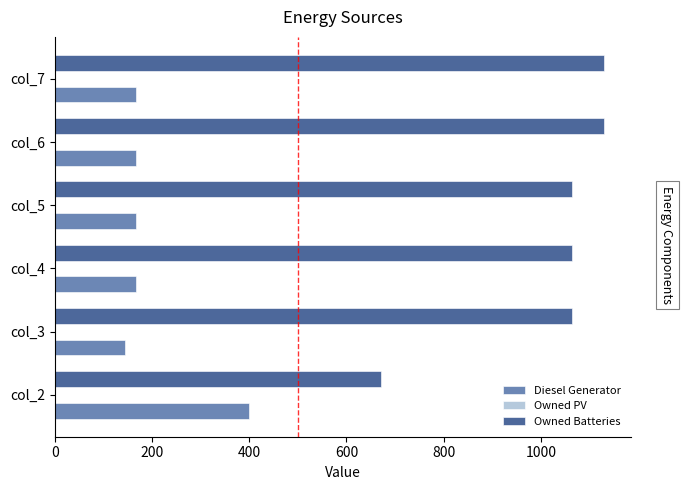

List the series in order of their overall mean, highest first.

Owned Batteries, Diesel Generator